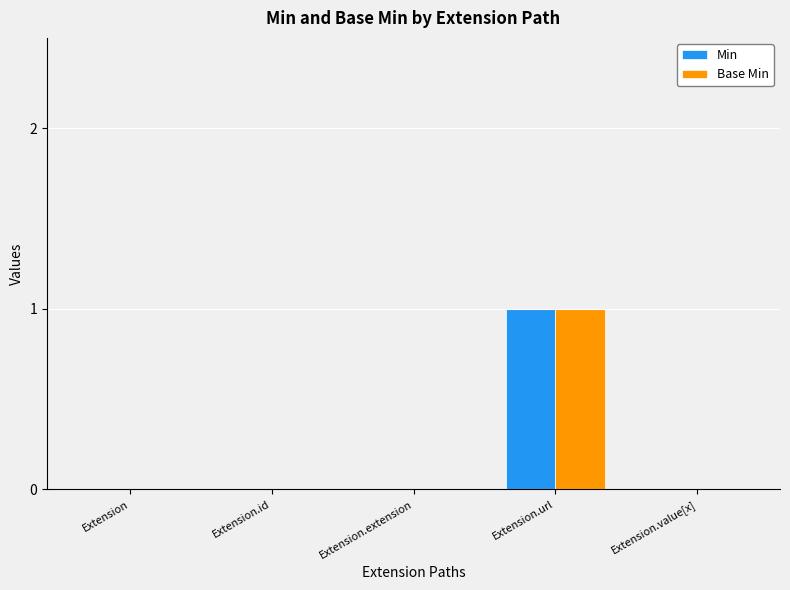

At which category is the sum across all series the highest?

Extension.url